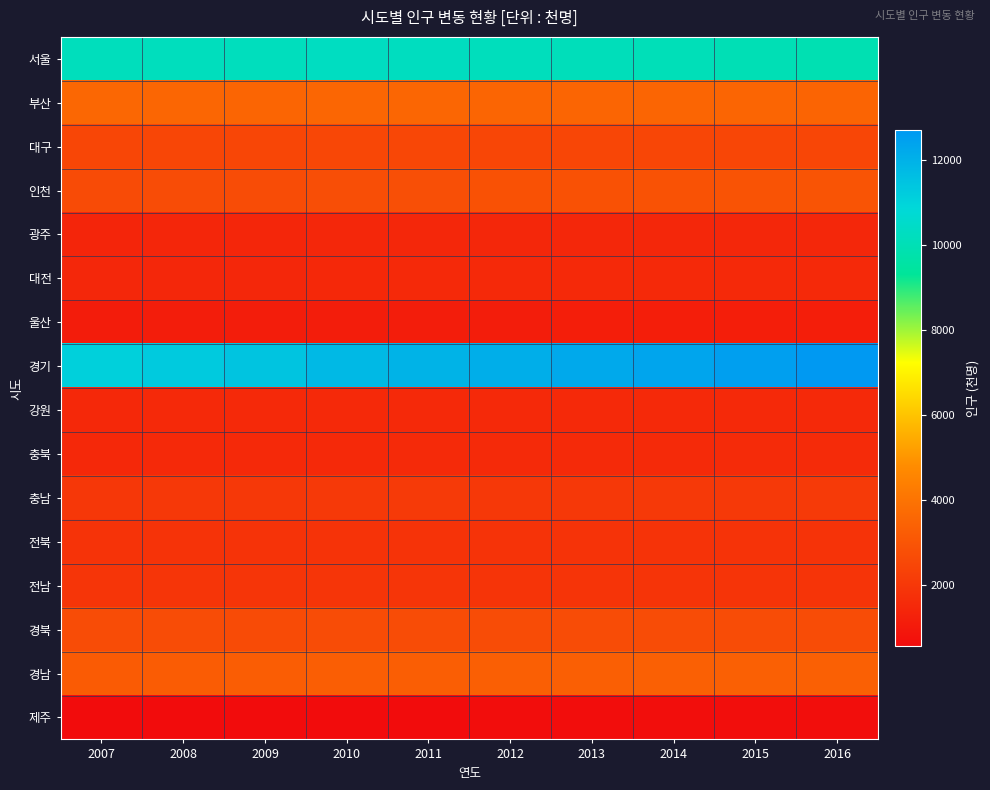

Rank the series by their maximum value, from highest to lowest.

경기, 서울, 부산, 경남, 인천, 경북, 대구, 충남, 전남, 전북, 충북, 강원, 대전, 광주, 울산, 제주